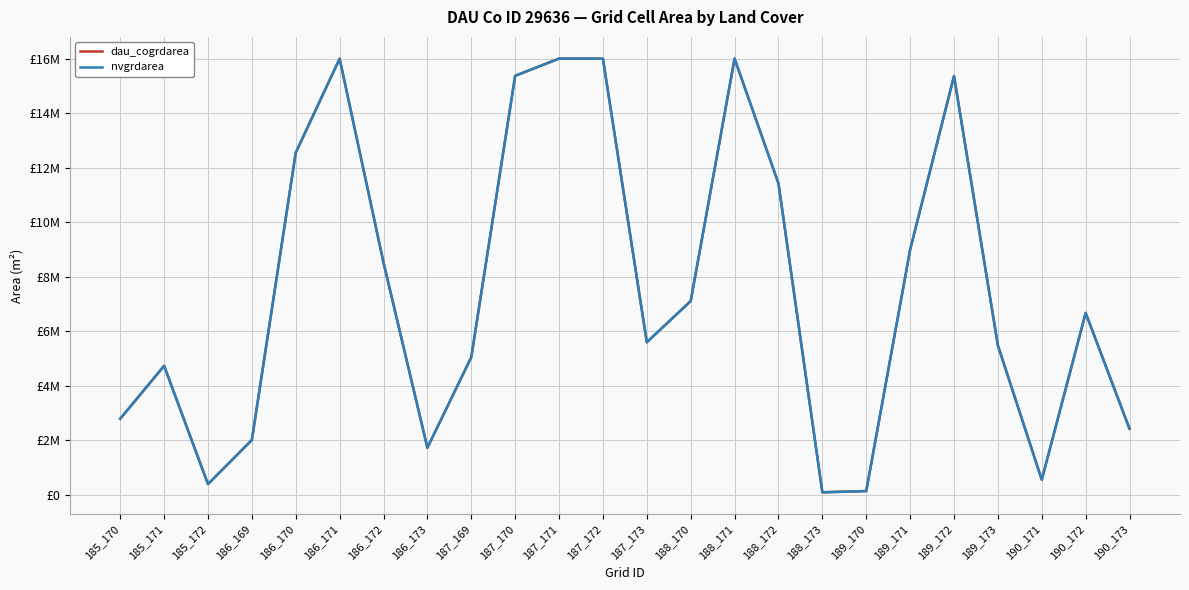

Which category has the highest value in the dau_cogrdarea series?

187_171